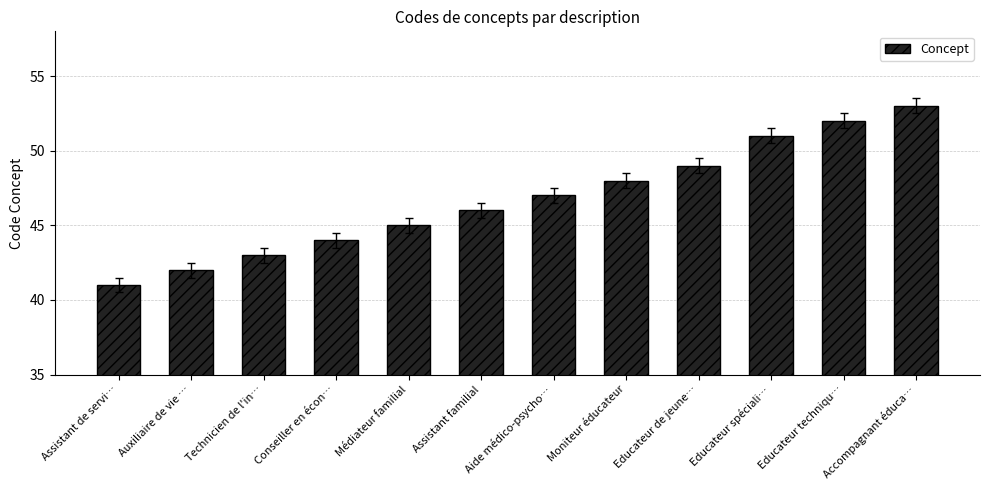

Which label corresponds to the smallest value in the chart?

Assistant de servi…